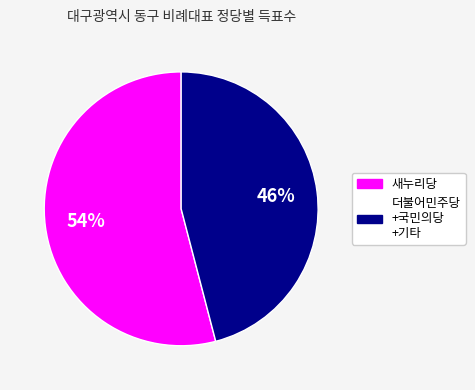

To the nearest percent, what is the average slice percentage?

50%